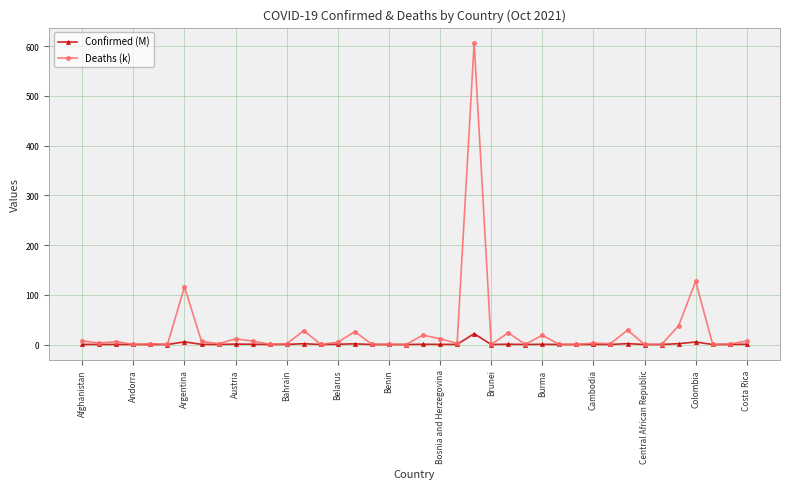

True or false: Confirmed (M) has more than 0 points higher than both neighbors.

True